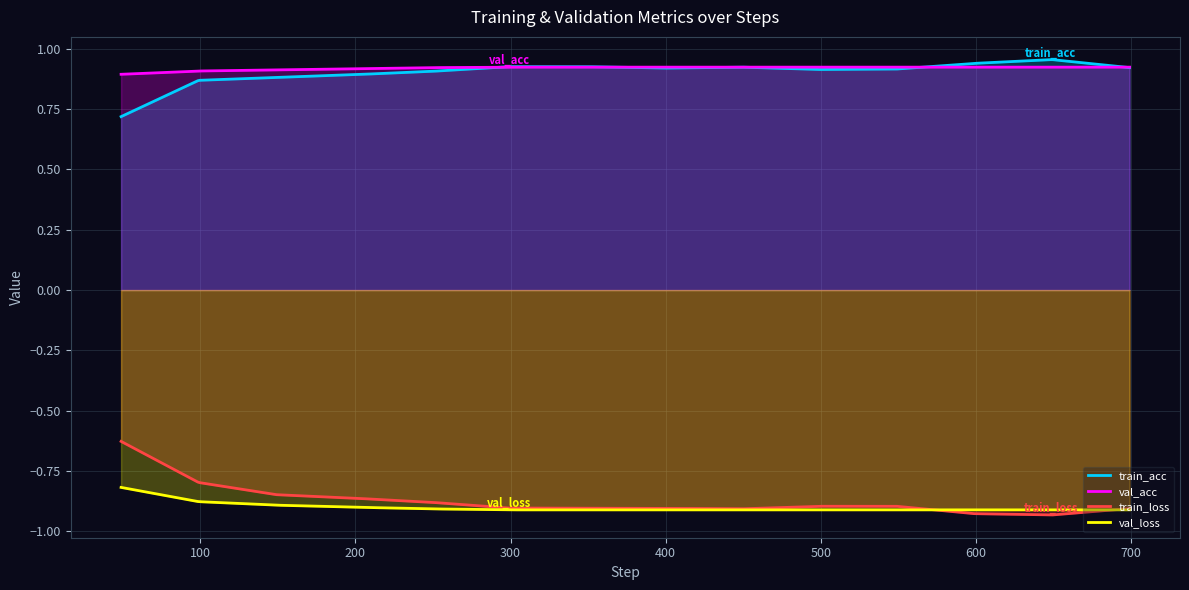

What is the value of the val_acc point at the 9th from the left?

0.9